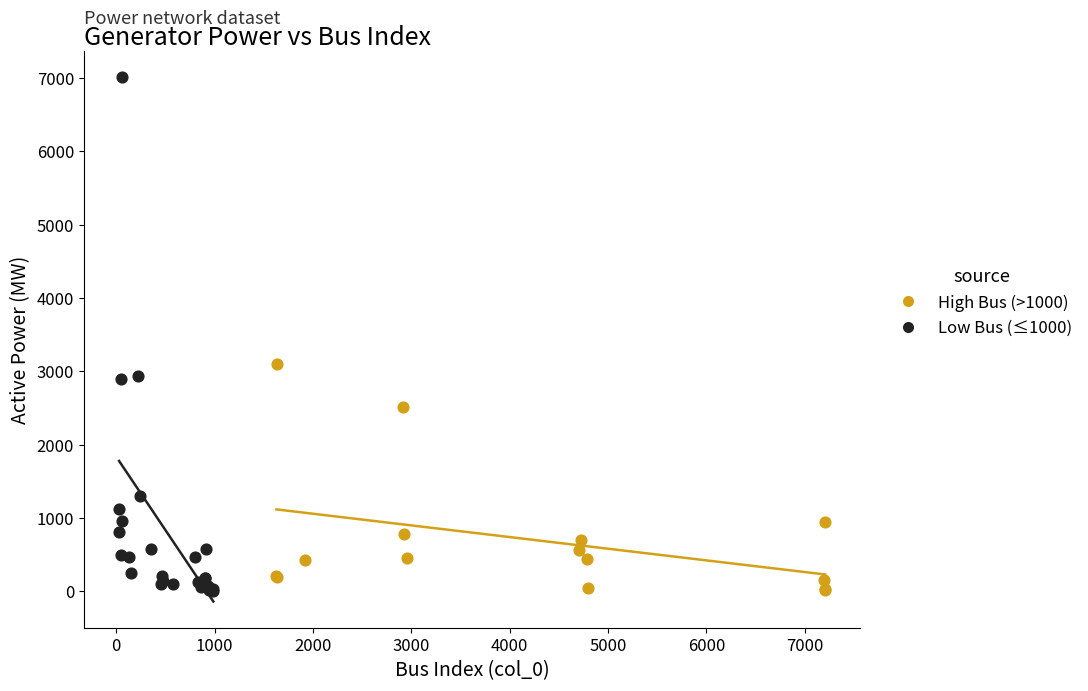

Which series has the widest spread of Y values?

Low Bus (≤1000)